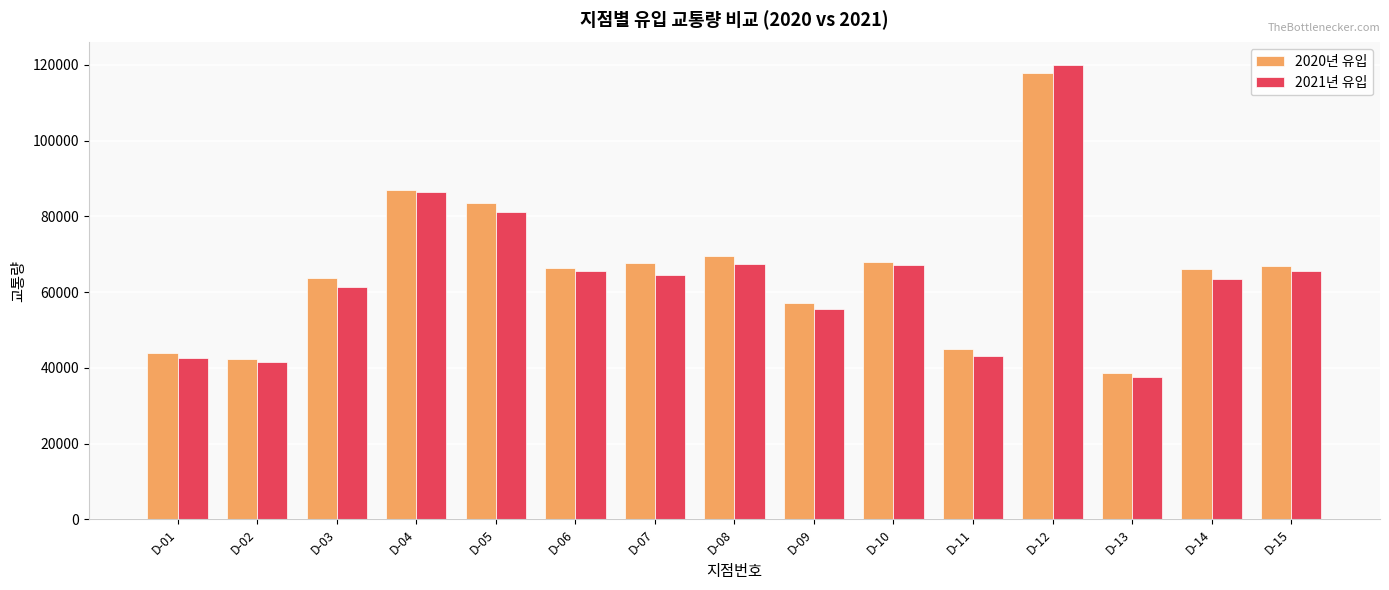

Which series has the widest spread of values?

2021년 유입